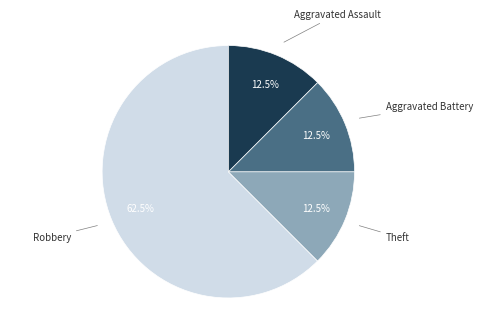

Is there a majority slice in this chart?

Yes